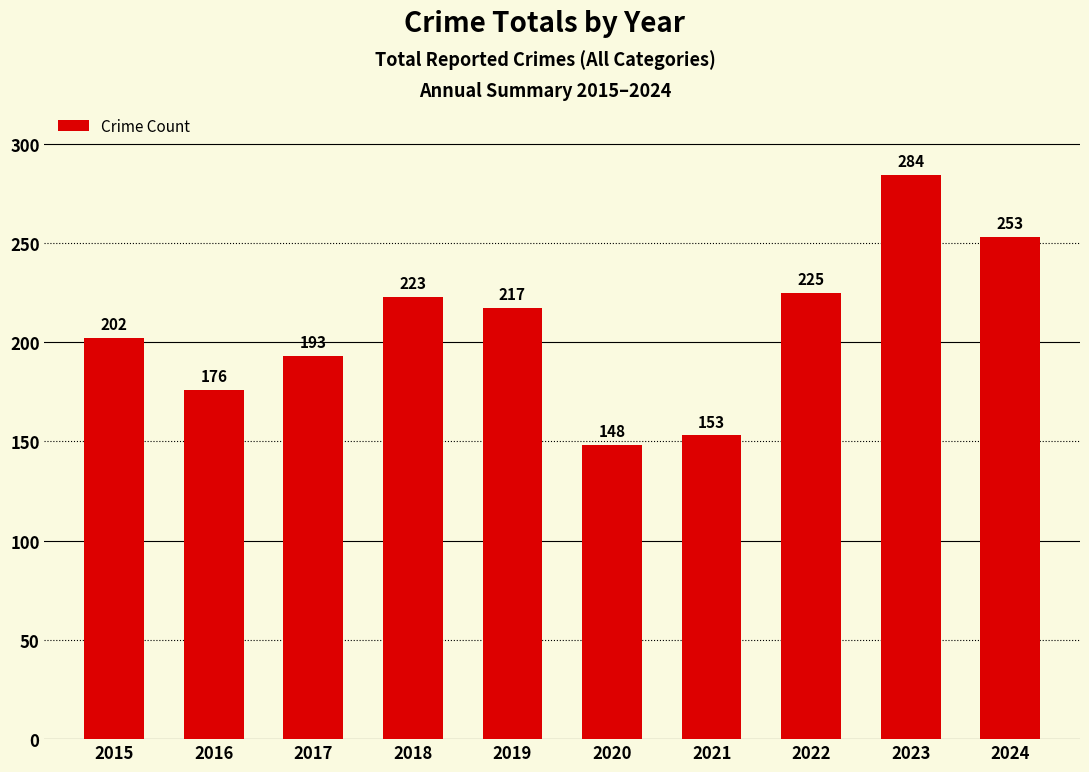

Count the number of data series in this chart.

1